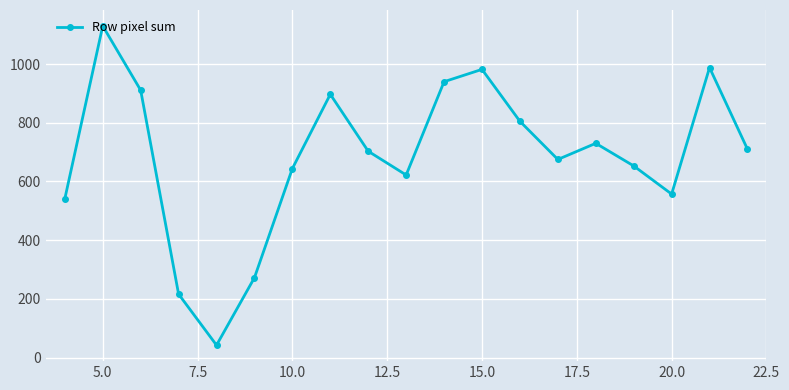

What is the difference between the second highest and minimum values?

946